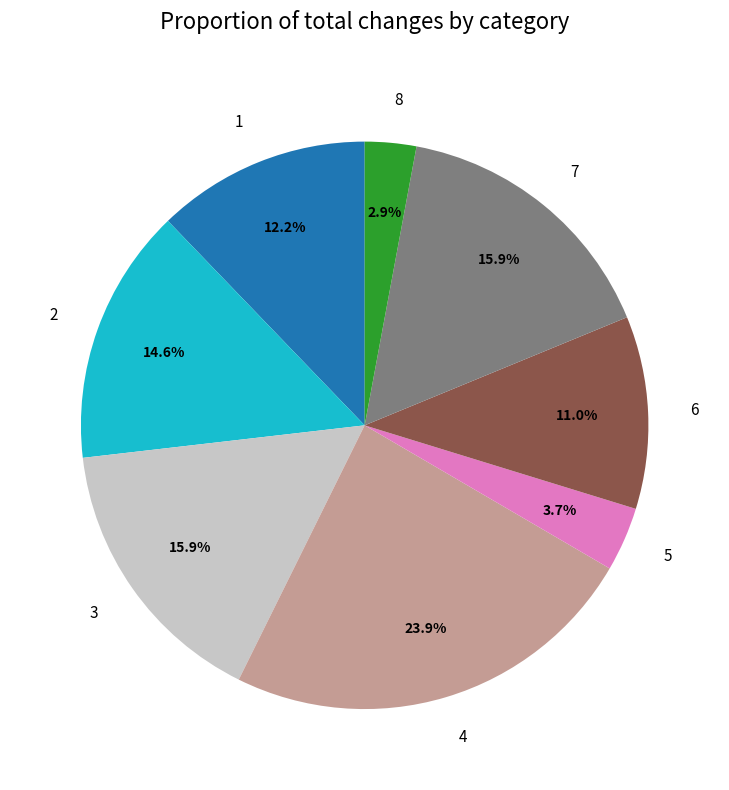

Does 5 represent more than half of the total?

No